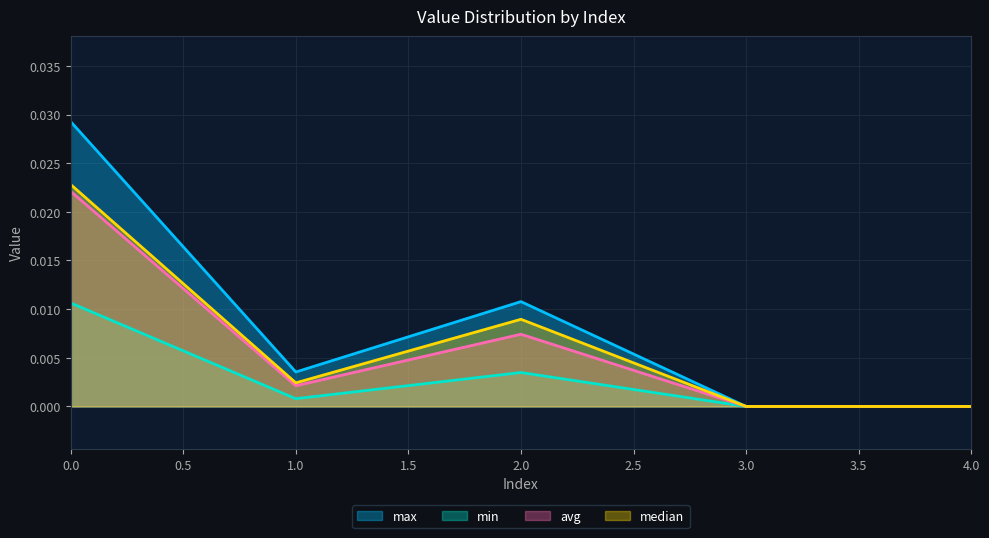

At which category does avg reach its first local valley?

1.0